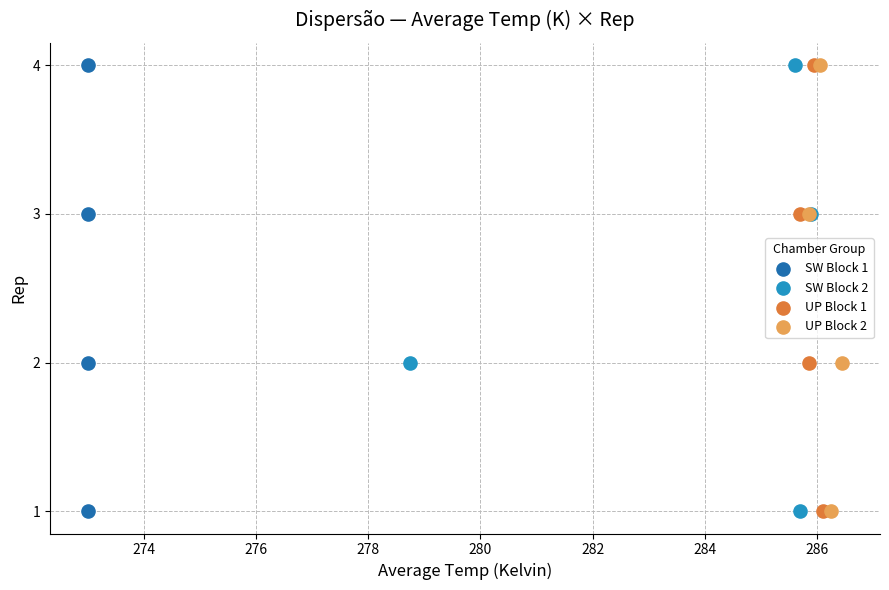

What are all the series names shown in the legend?

SW Block 1, SW Block 2, UP Block 1, UP Block 2